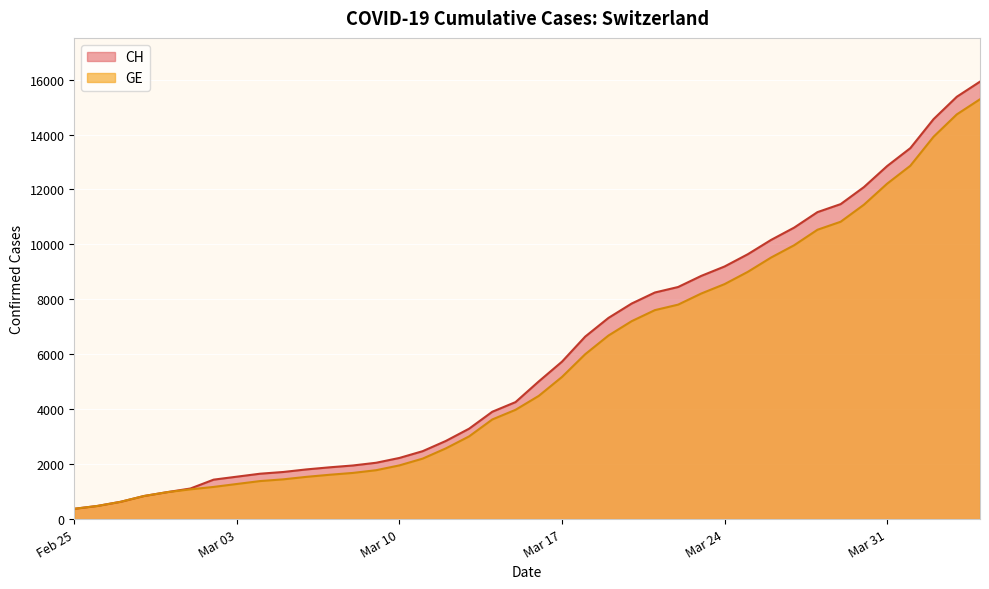

What is the maximum value for GE?

15284